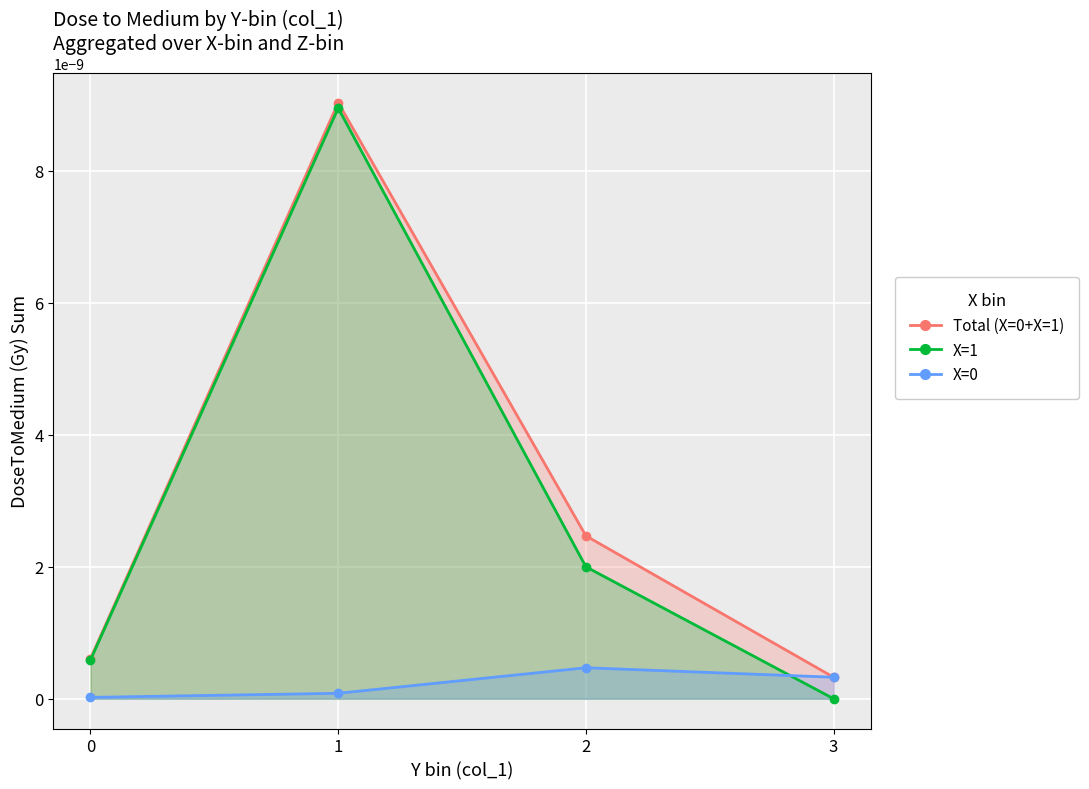

How many times do X=0 and X=1 cross each other?

1